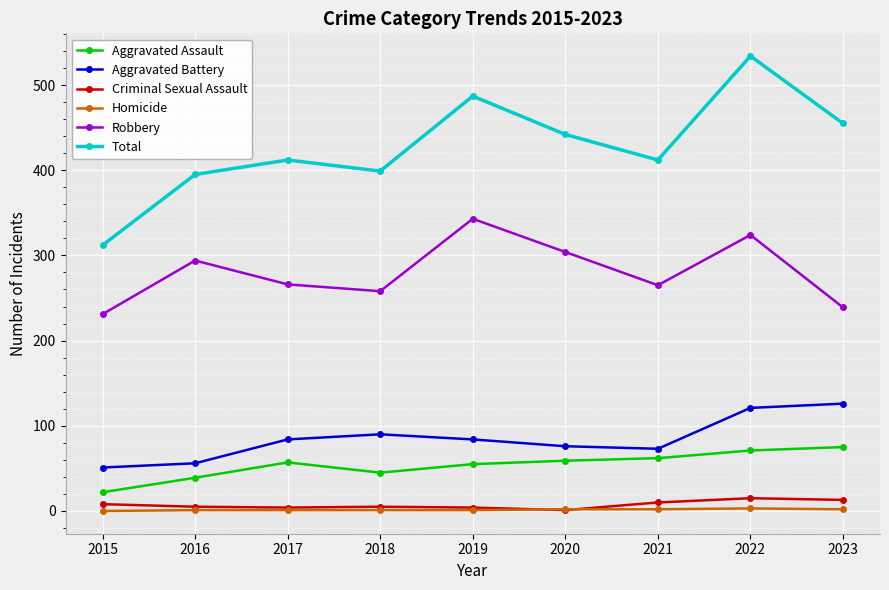

What is the difference between the highest and lowest values at 2015?

312